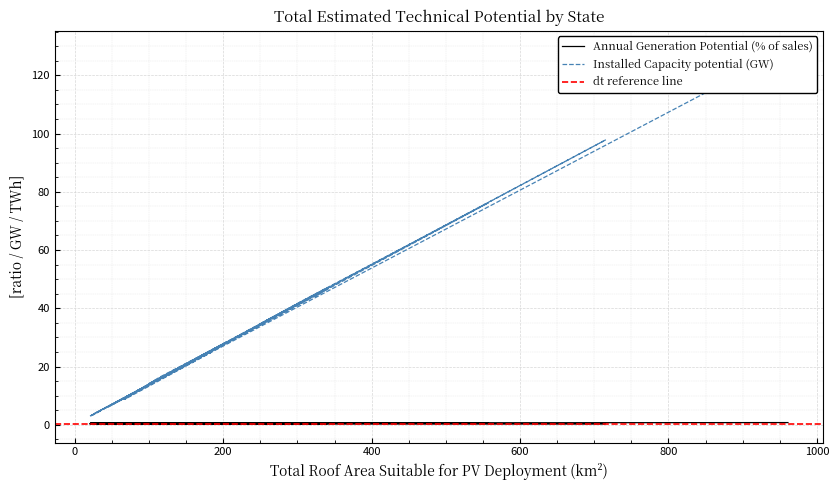

The Annual Generation Potential (% of sales) series shows 0.3 at 67. True or false?

False